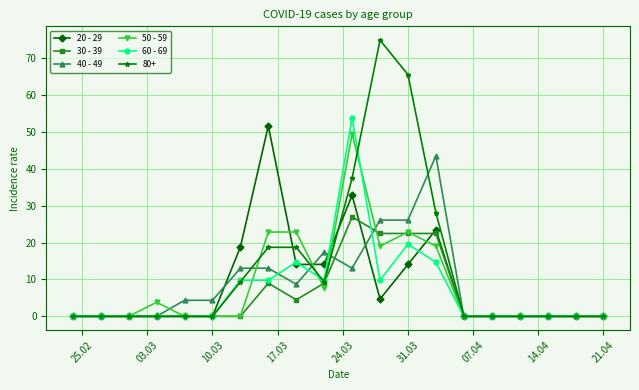

What is the greatest value displayed?

74.9